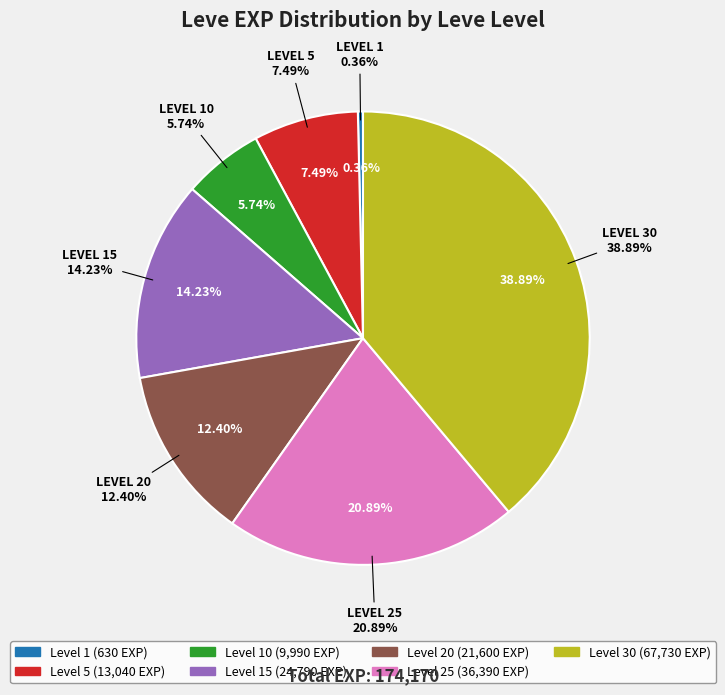

Which category has the biggest portion of the pie?

30